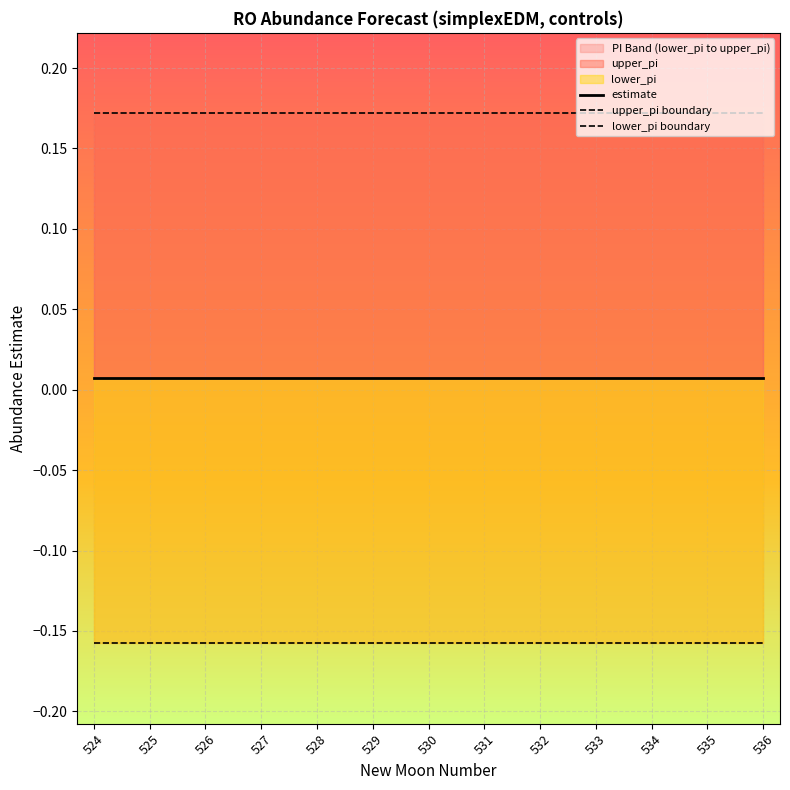

True or false: estimate and lower_pi boundary intersect in this chart.

False